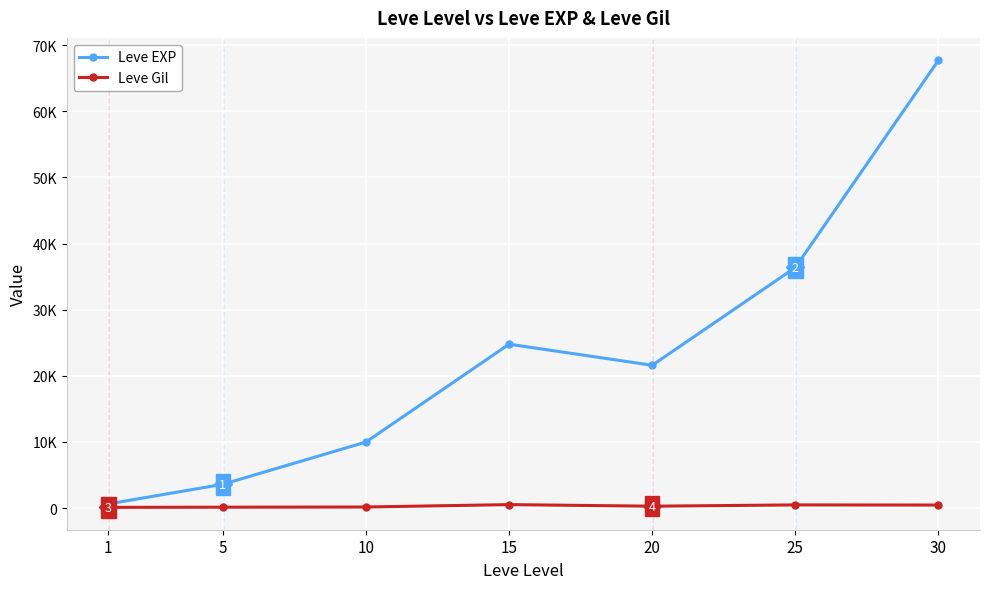

What is the total value across all series at 20?

21890